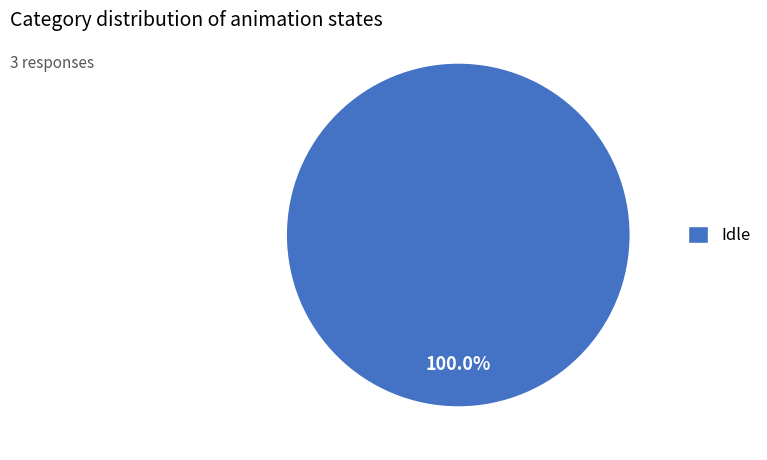

Rank the categories by value from highest to lowest.

Idle